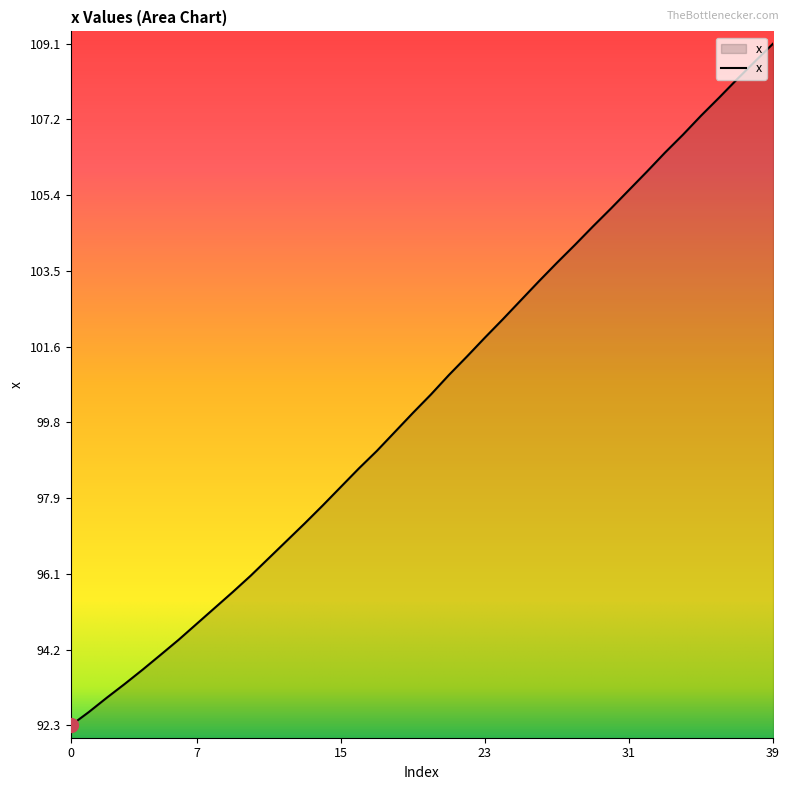

What is the maximum value shown in the chart?

109.1